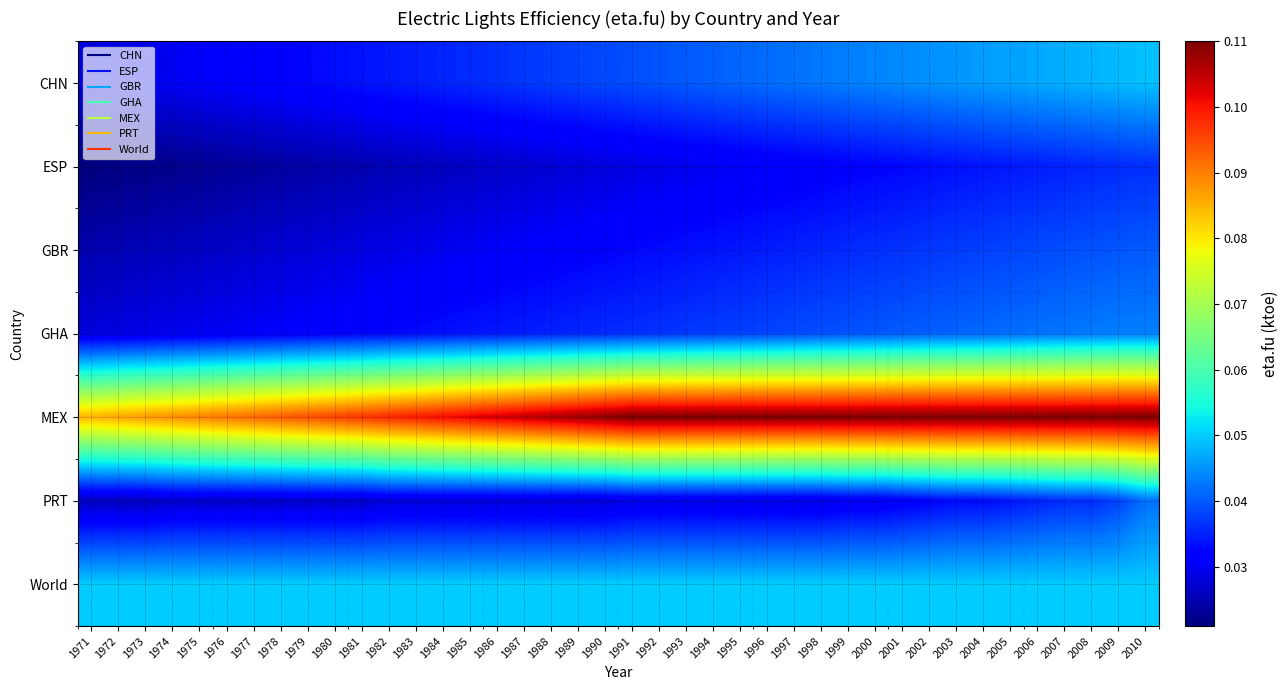

What is the greatest value displayed?

0.1